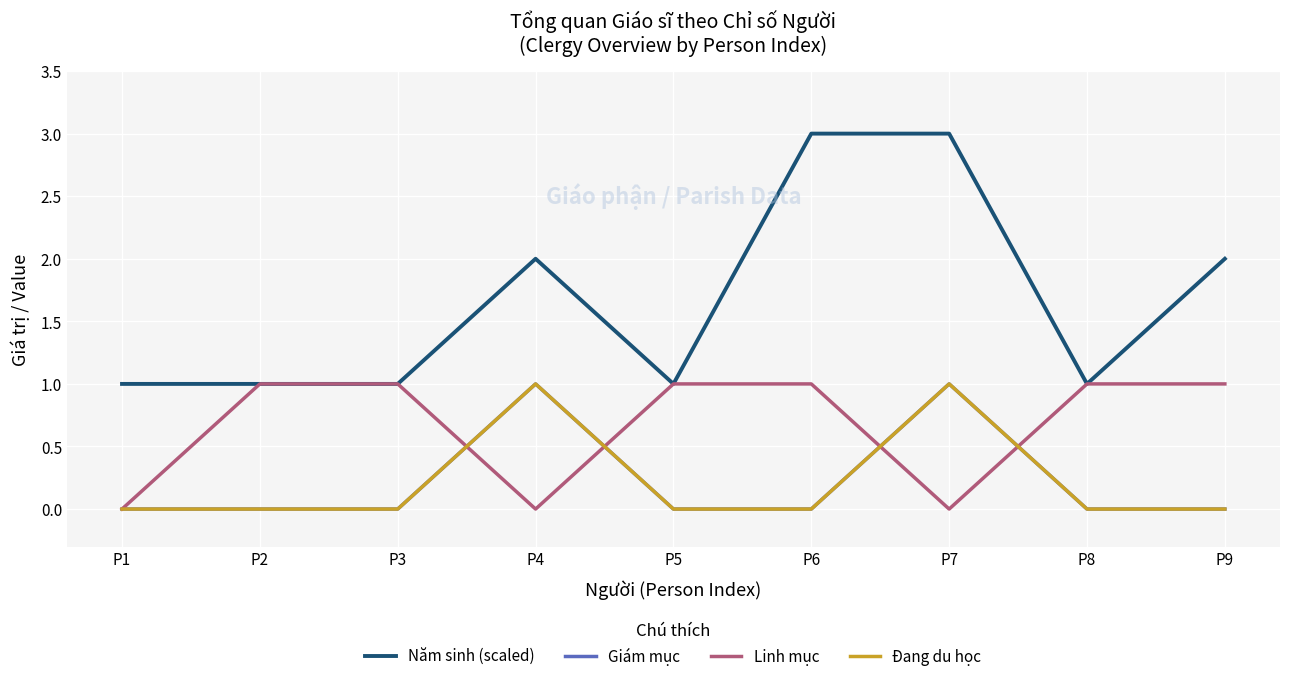

Is the value of Đang du học at P5 greater than the value of Giám mục at P8?

No